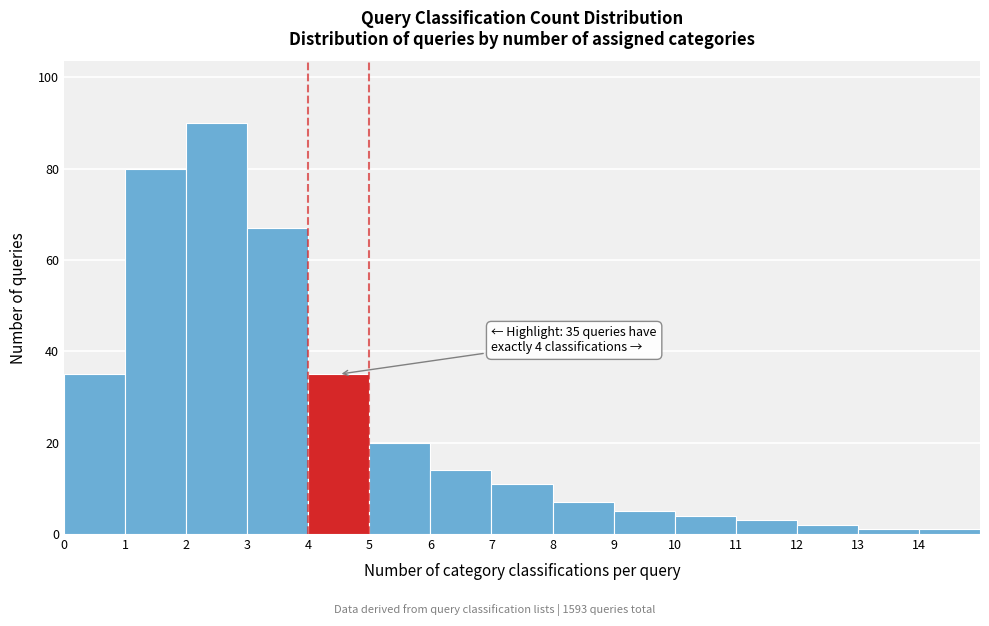

Over which range of the x-axis is the bar tallest?

2 to 3